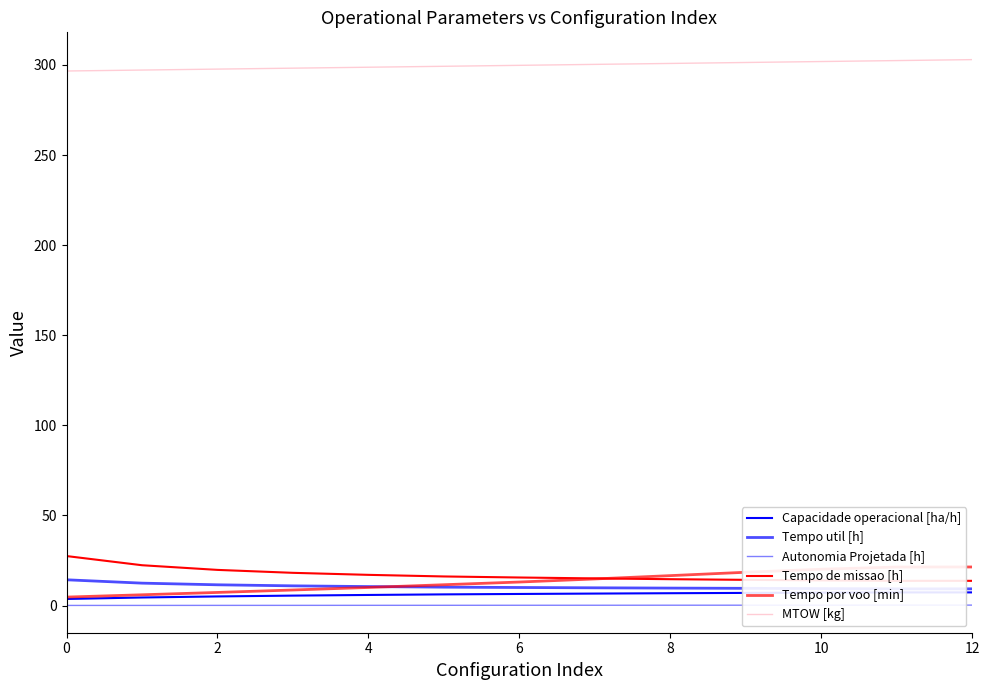

True or false: Capacidade operacional [ha/h] and Tempo por voo [min] cross at least once.

False